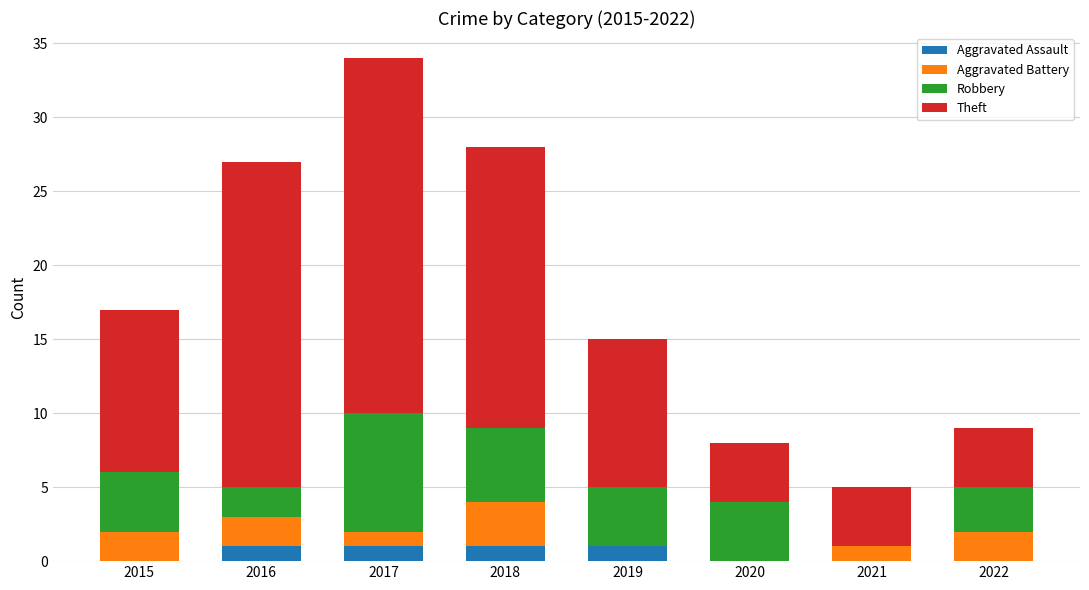

At which category is the sum across all series the highest?

2017